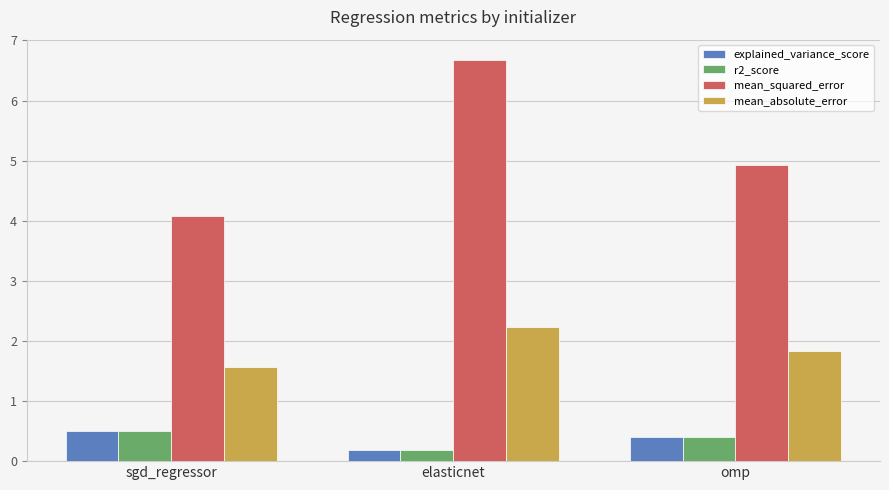

What is the difference between the second highest and minimum values in the mean_absolute_error series?

0.3